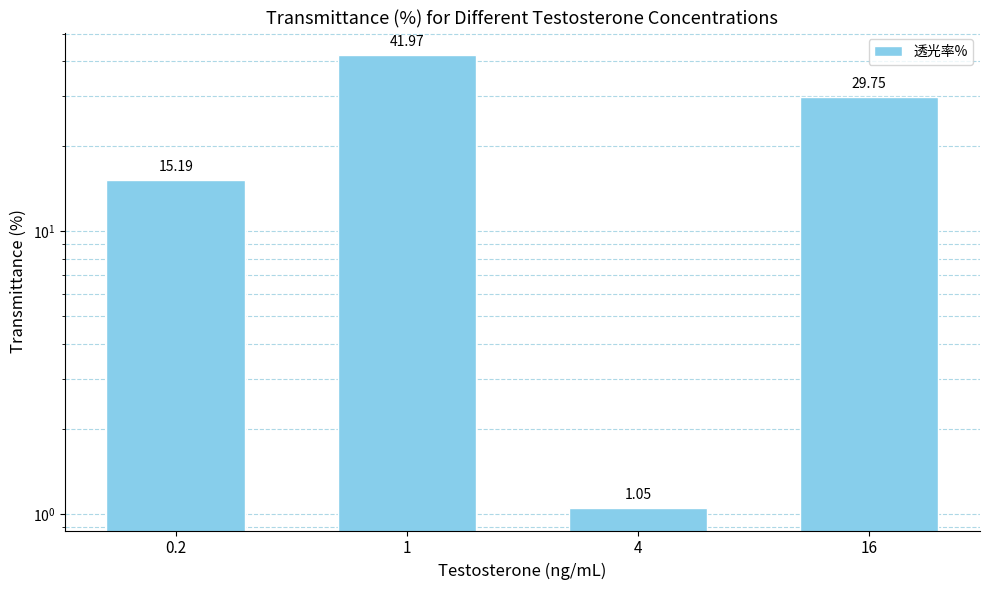

Does the chart contain stacked bars?

No